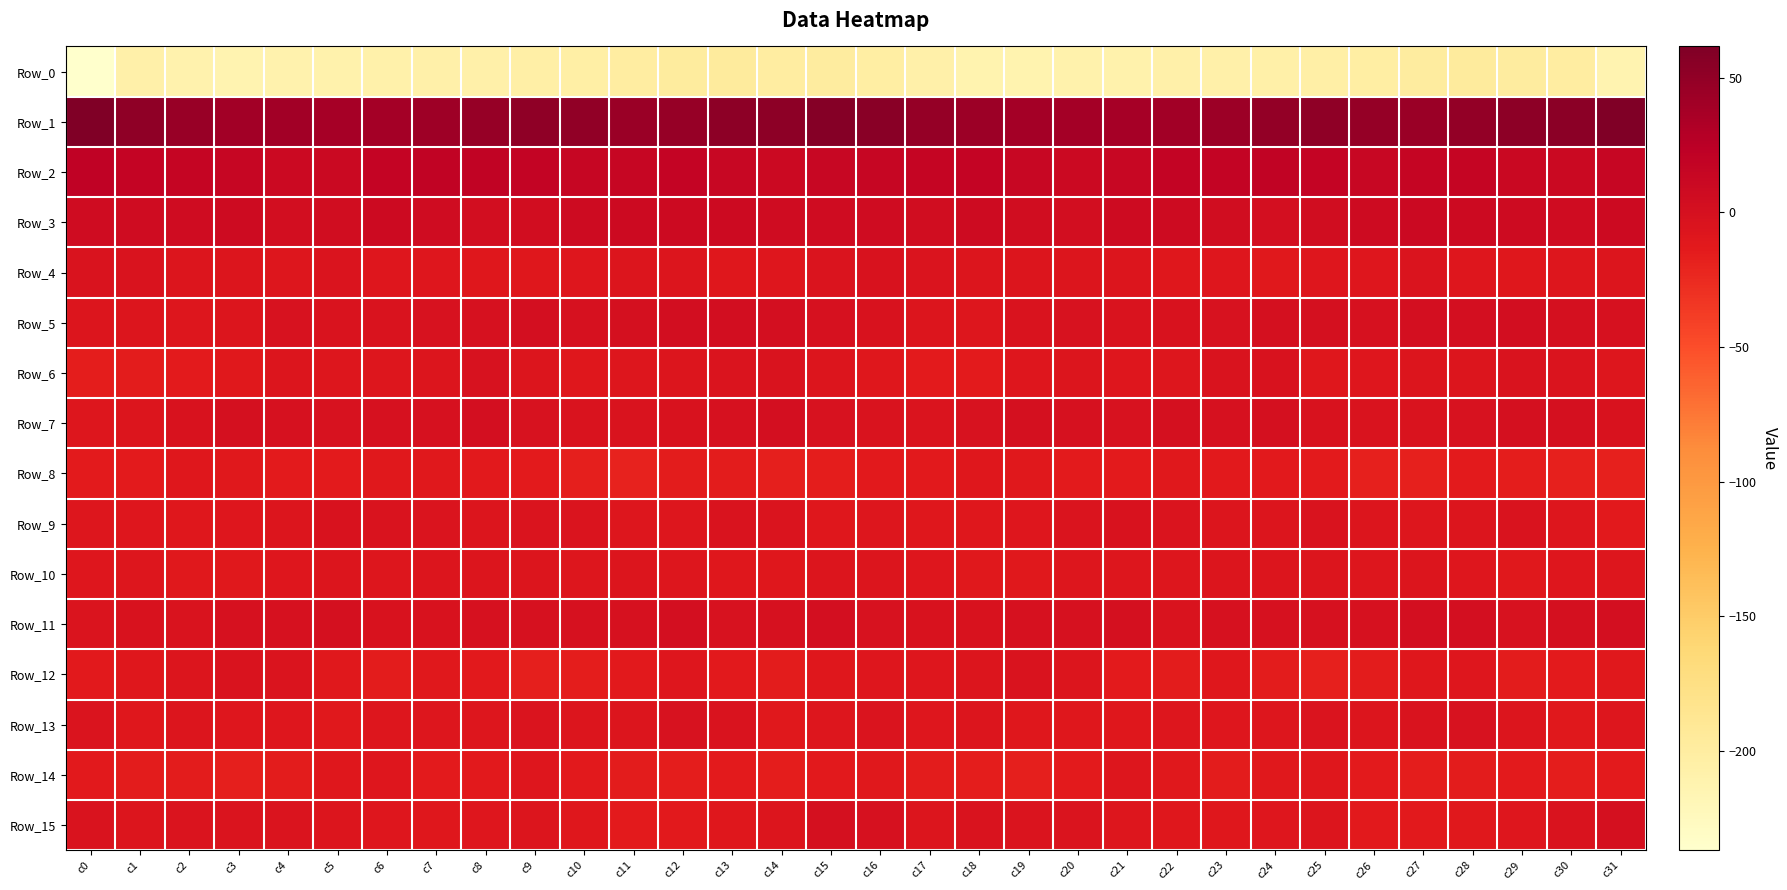

Count the number of data series in this chart.

16